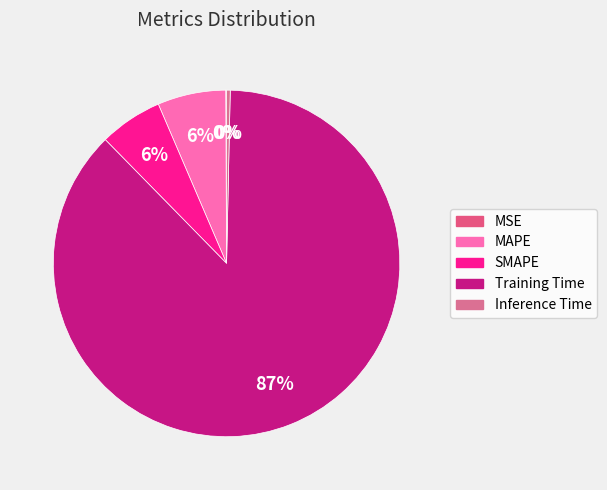

To the nearest percent, what is the difference between the largest and smallest slice percentages?

87%